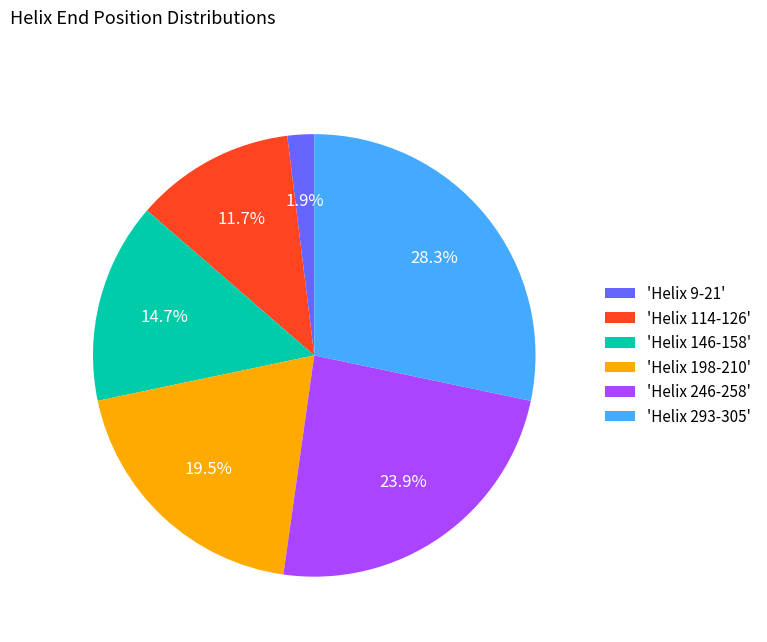

Is there a majority slice in this chart?

No